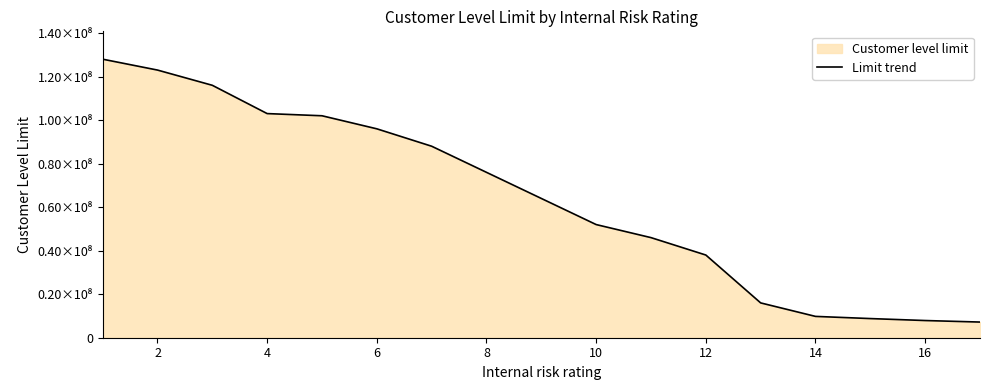

Does the chart display data point markers on the line(s)?

No